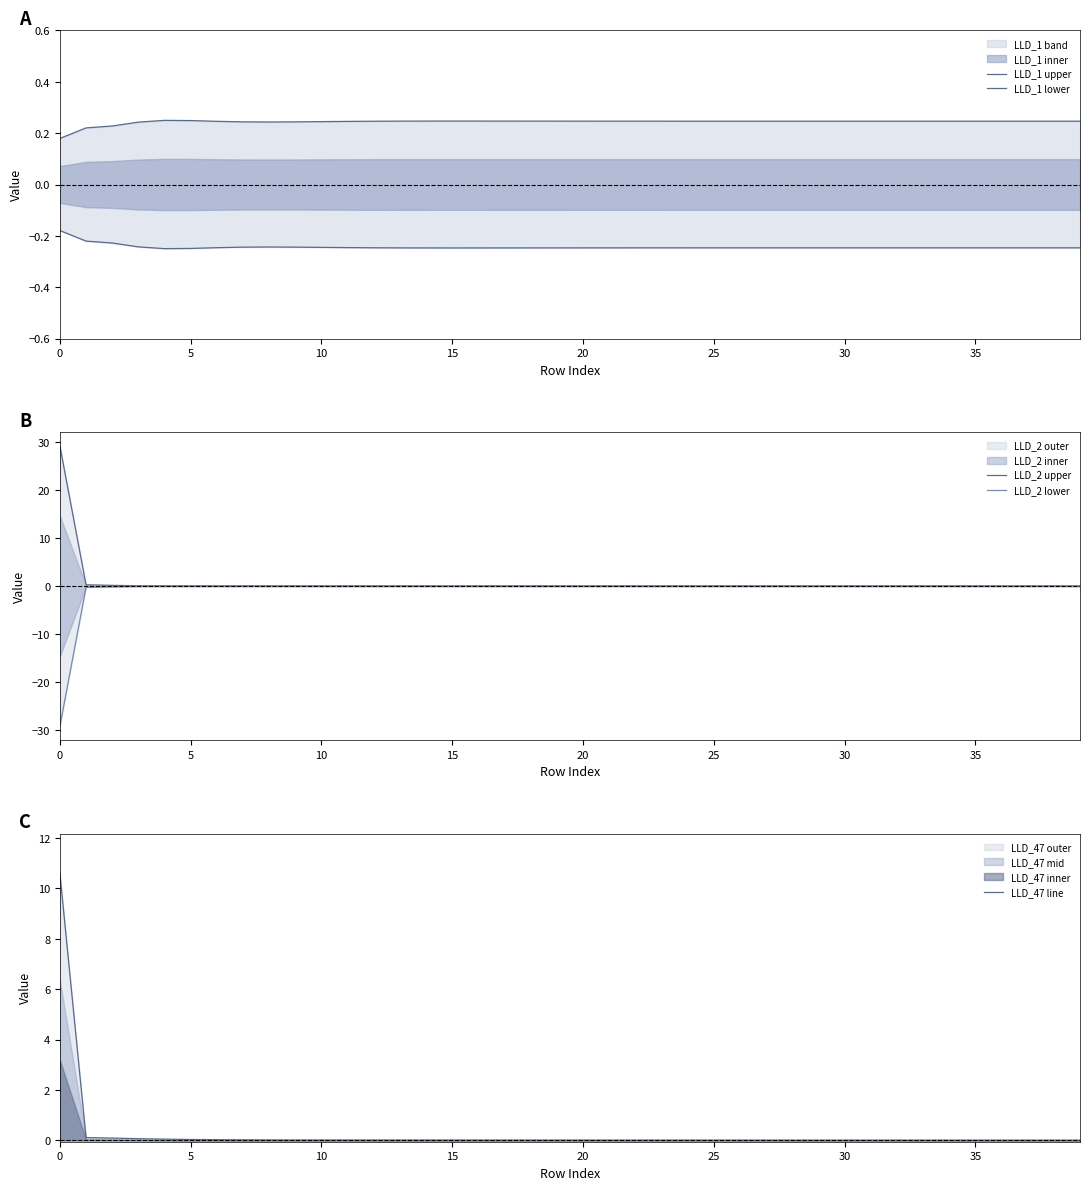

What is the spread (max minus min) of values at 23?

0.5